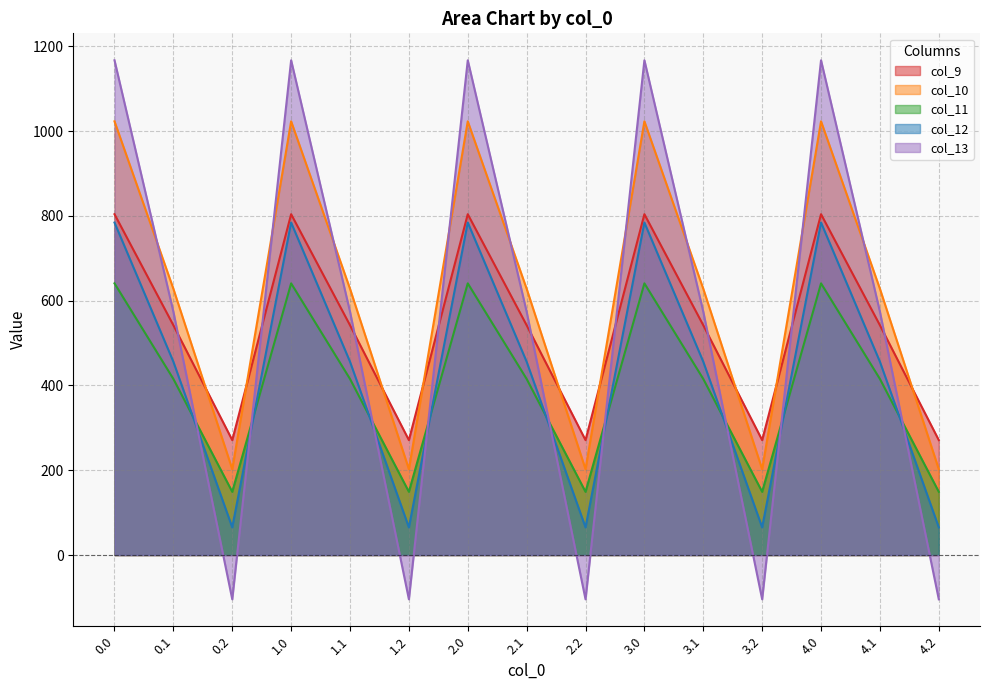

What is the minimum value for col_10?

202.5